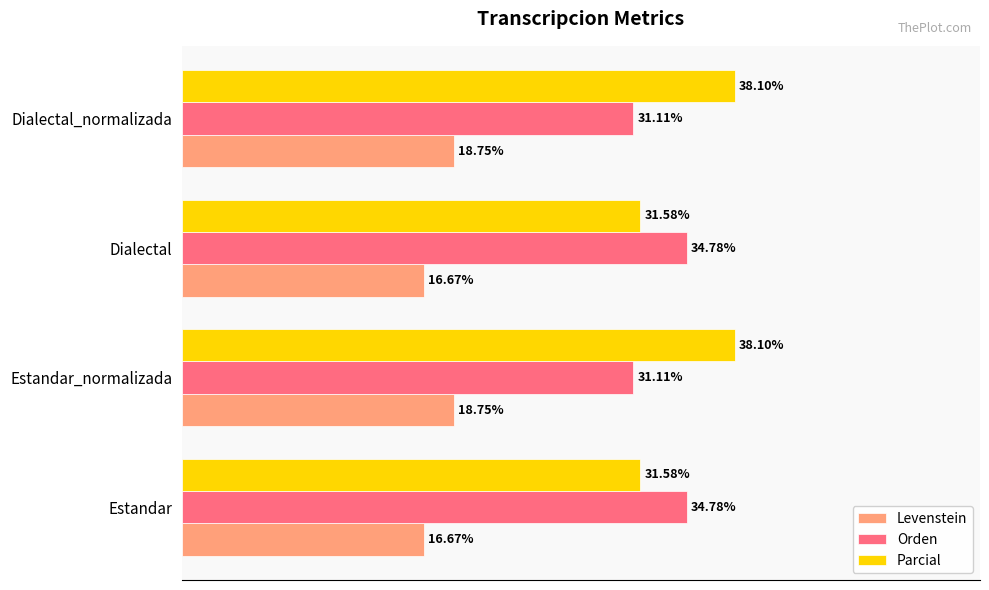

Rank the series by their maximum value, from highest to lowest.

Parcial, Orden, Levenstein